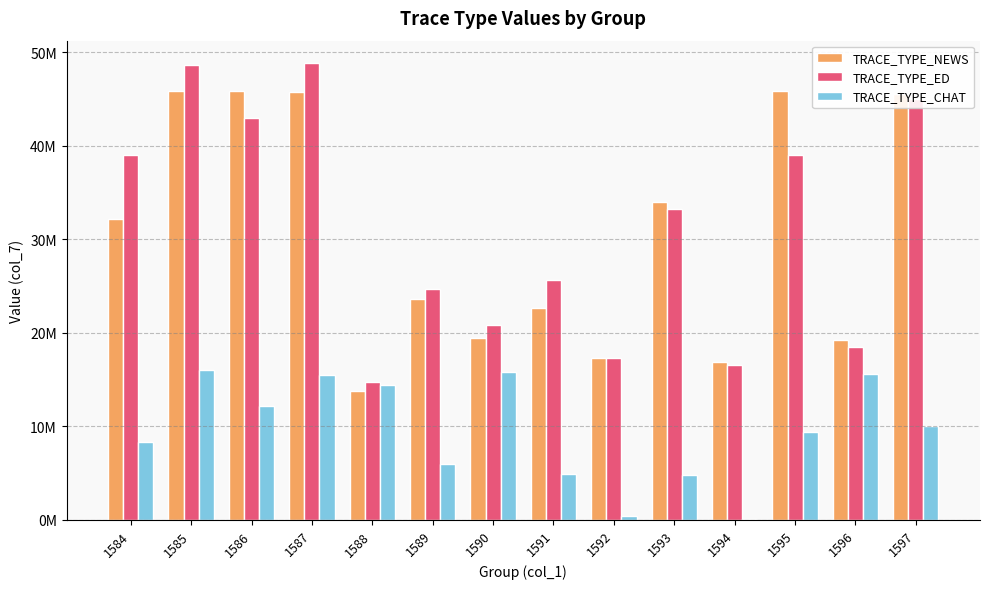

Between 1591 and 1594, which series saw the biggest shift?

TRACE_TYPE_ED